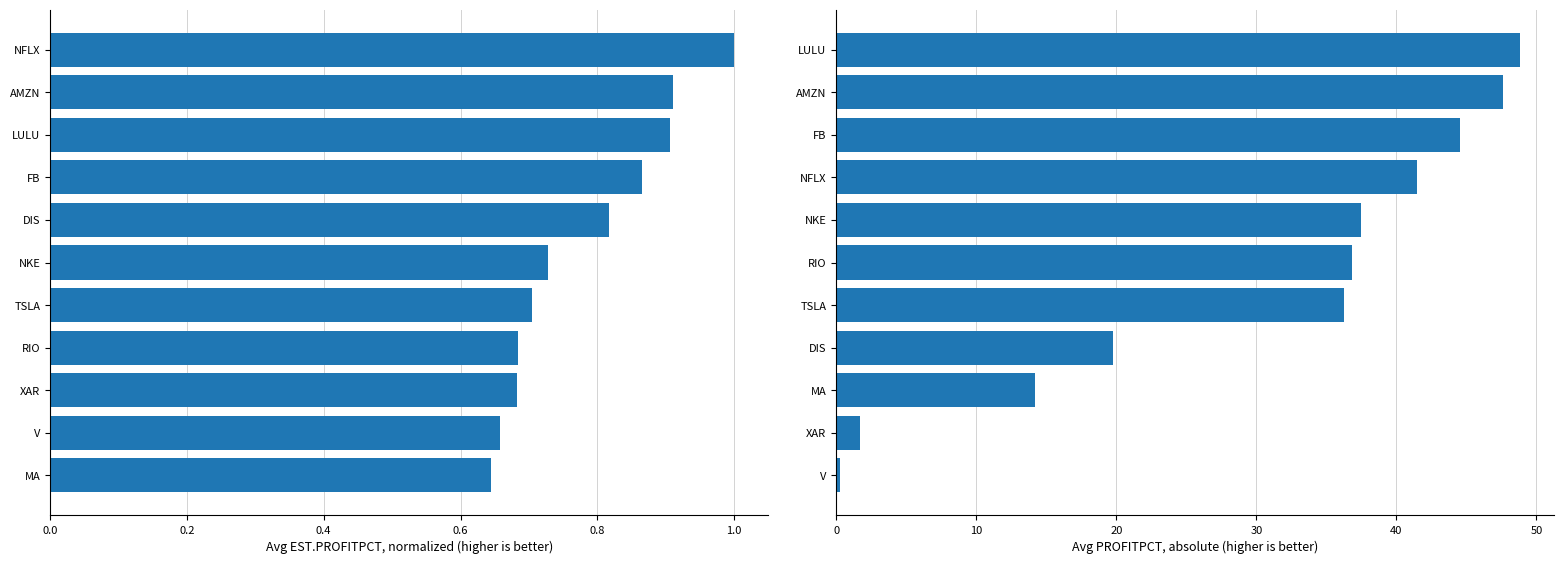

What is the minimum value shown in the chart?

0.3